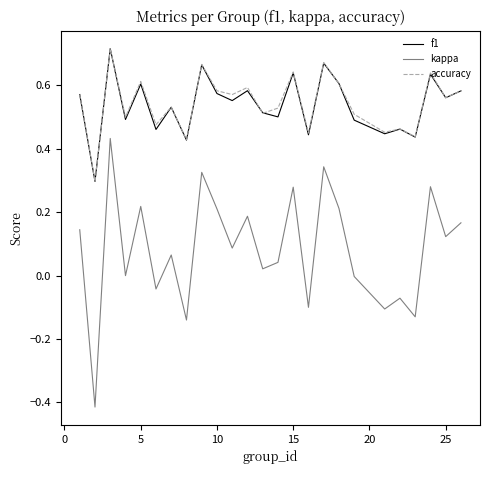

Which series has the widest spread of values?

kappa